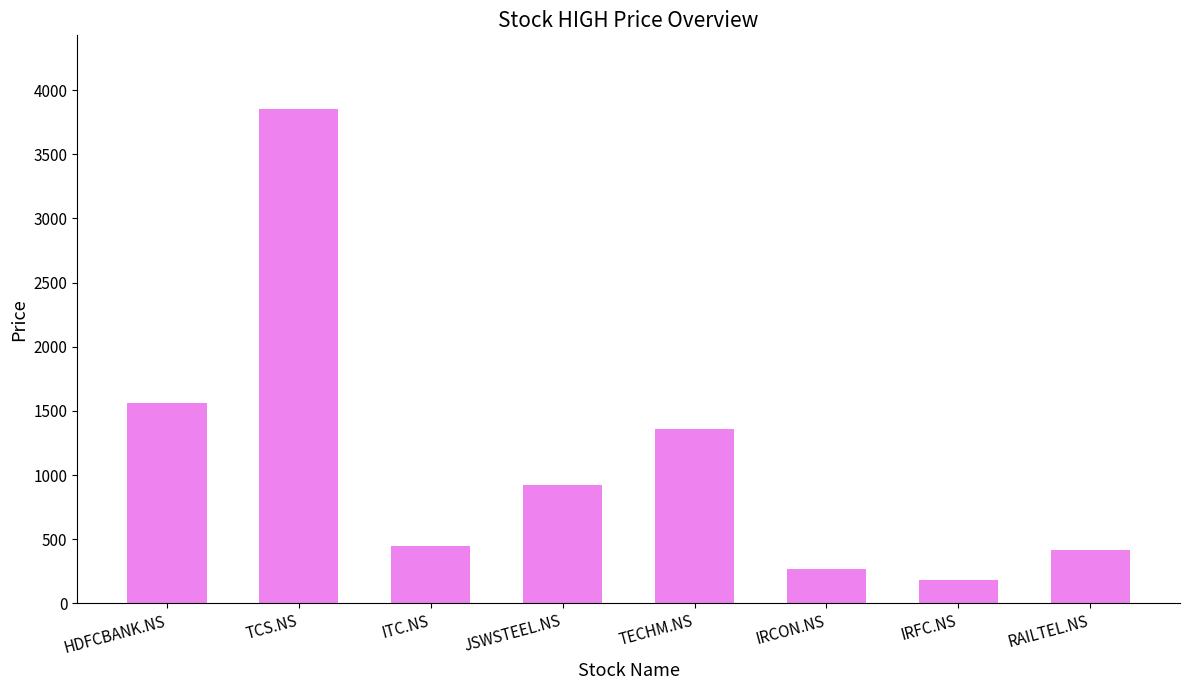

Where is the data nearest to the value 2016?

HDFCBANK.NS